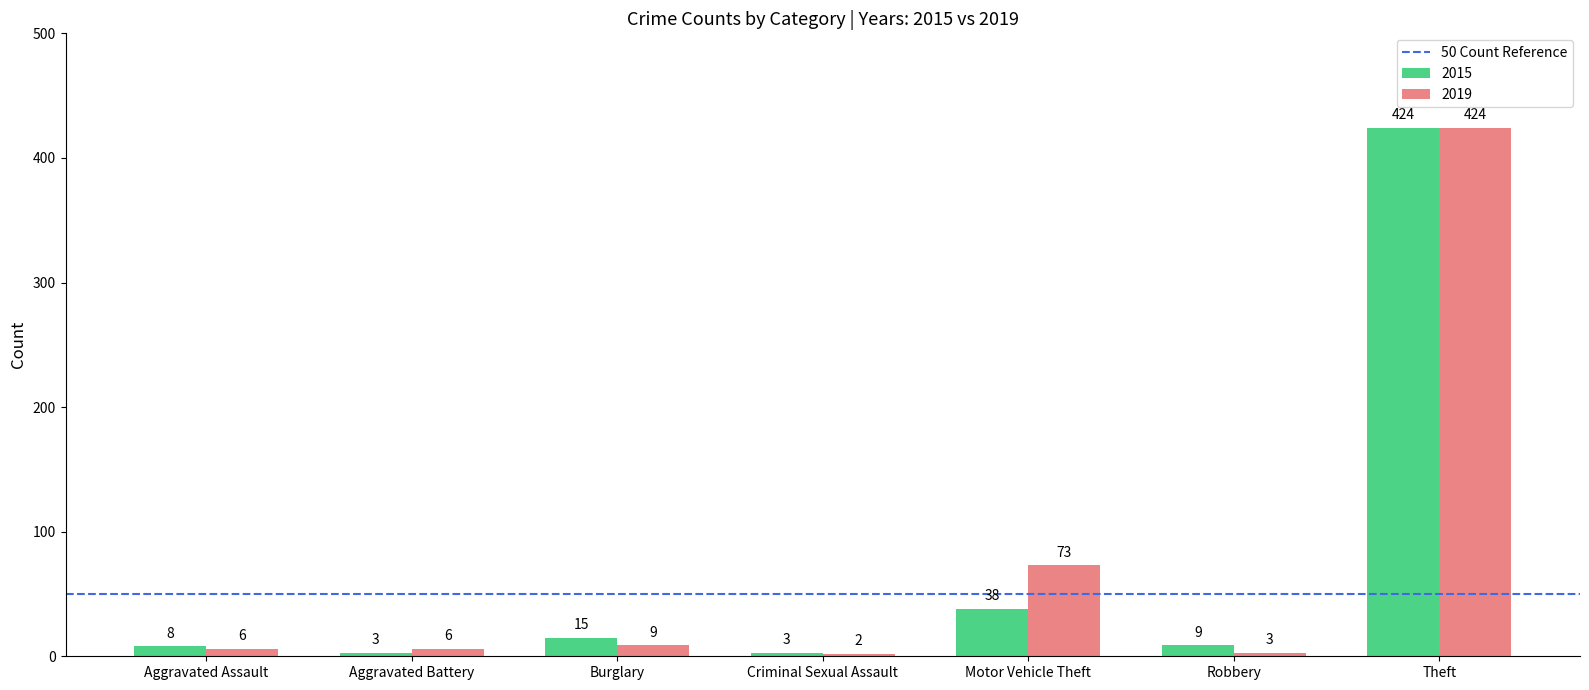

What is the spread (max minus min) of values at Criminal Sexual Assault?

1